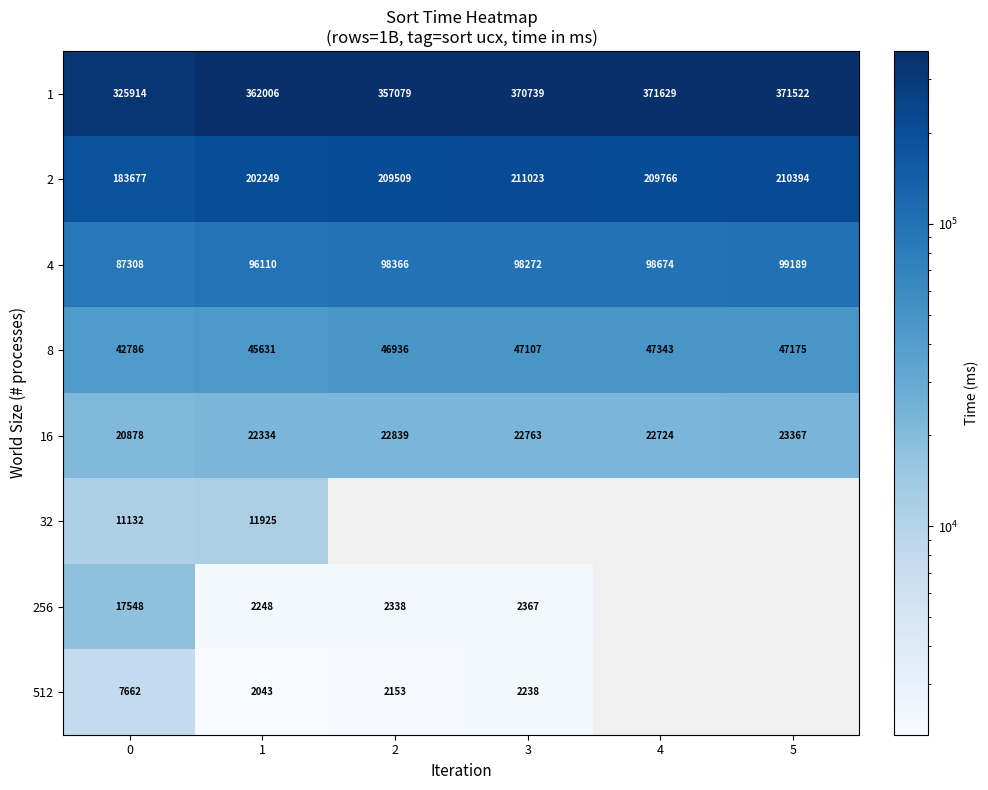

What is the difference between the highest and lowest values at 5?

348155.6